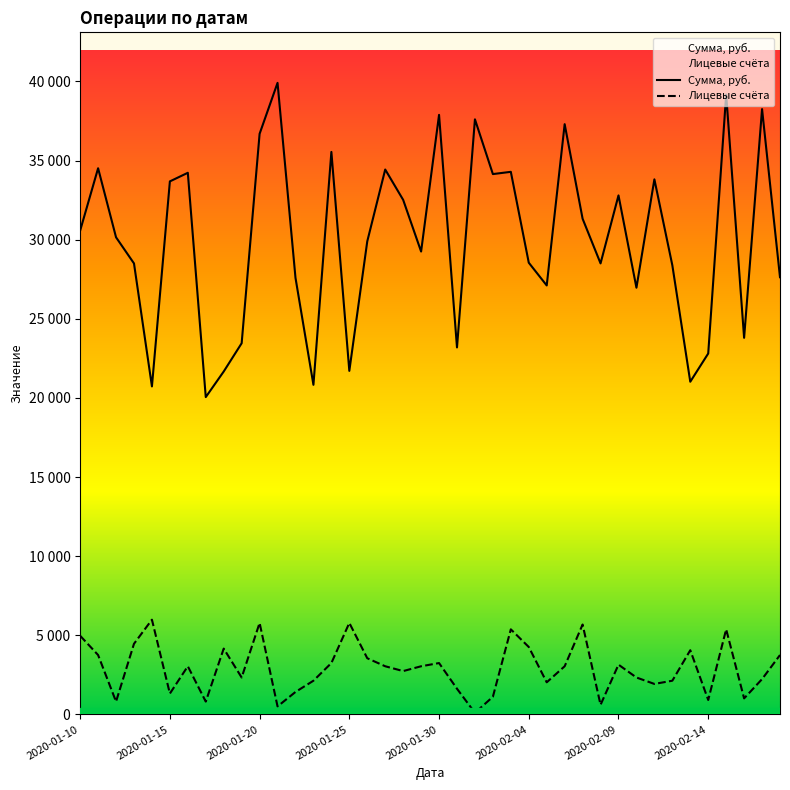

At which category does Лицевые счёта reach its first local valley?

2020-01-12